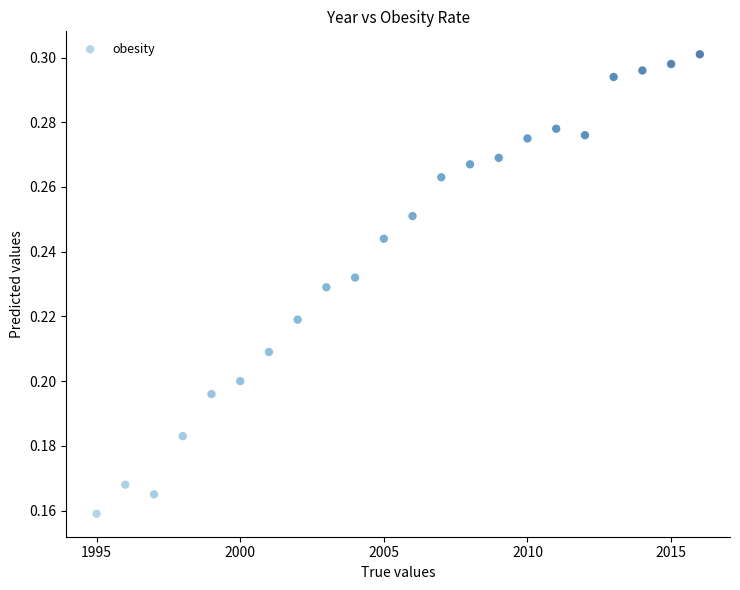

What is the range of X values (max minus min)?

21.0